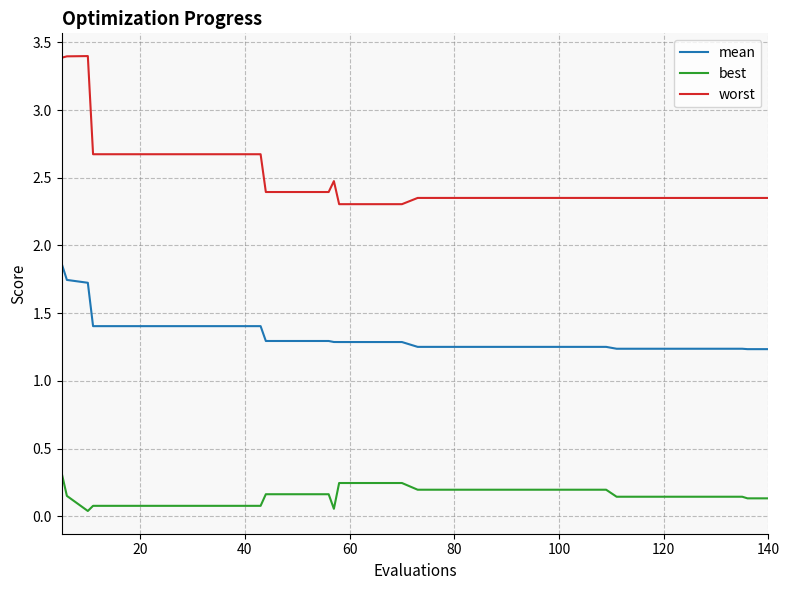

How many lines are shown in the chart?

3